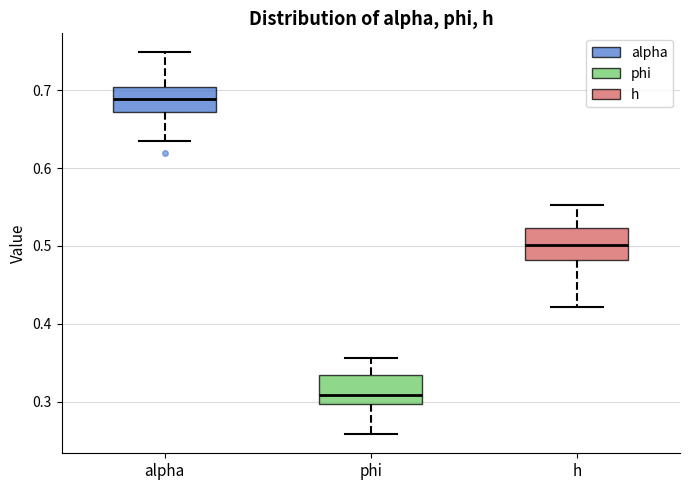

Reading left to right, transcribe this box plot: for each box, give where its median line is, the range the box spans, and where its two whiskers end, as read against the y-axis. The values are not printed on the chart, so give them approximately, as read against the axis.

alpha: median 0.69, box 0.67 to 0.70, whiskers 0.64 to 0.75
phi: median 0.31, box 0.30 to 0.33, whiskers 0.26 to 0.36
h: median 0.50, box 0.48 to 0.52, whiskers 0.42 to 0.55